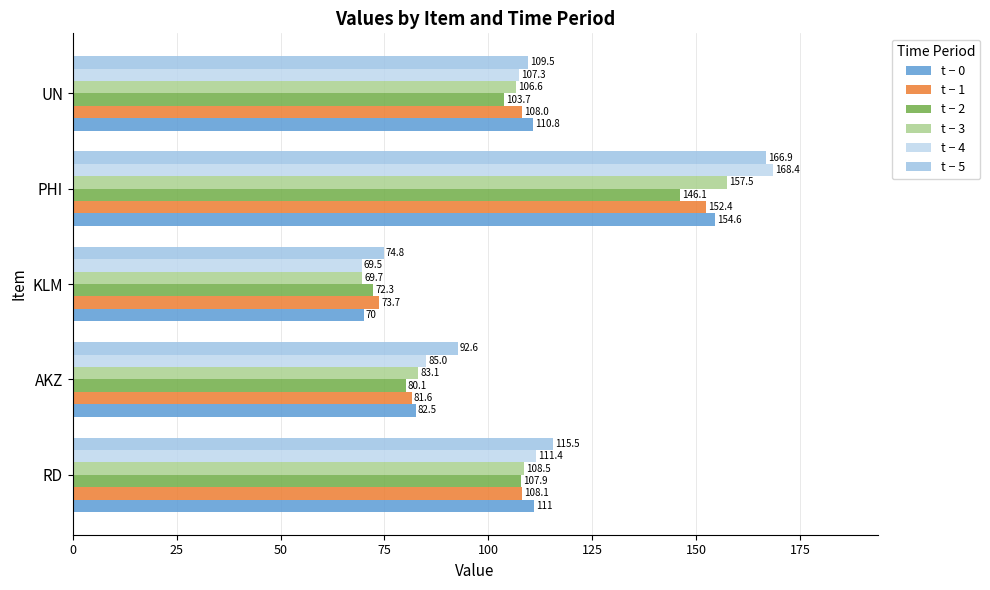

How many distinct data groups are displayed?

6